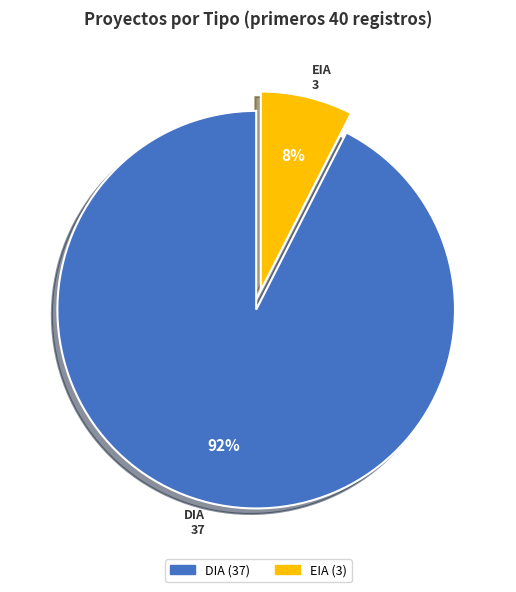

How many segments does this pie chart have?

2